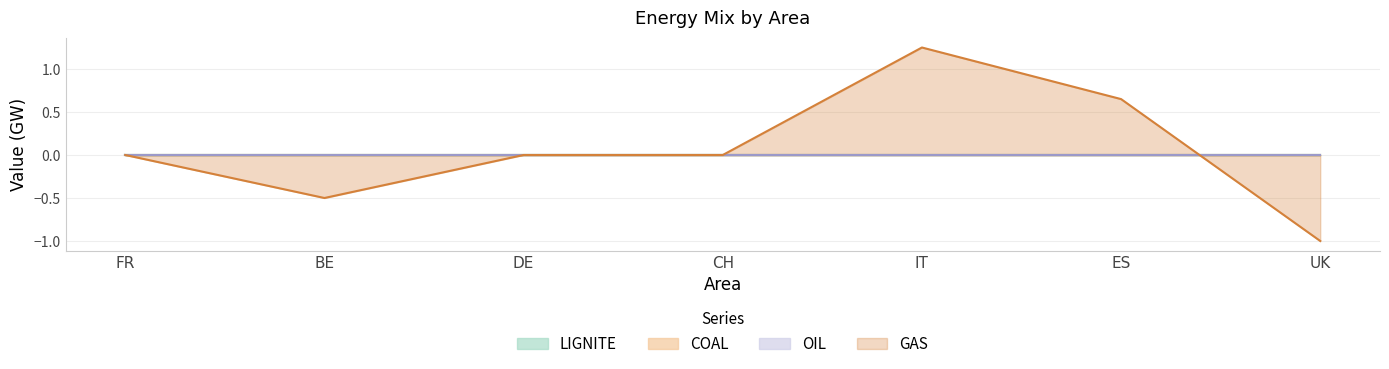

How many values in GAS are above zero?

2